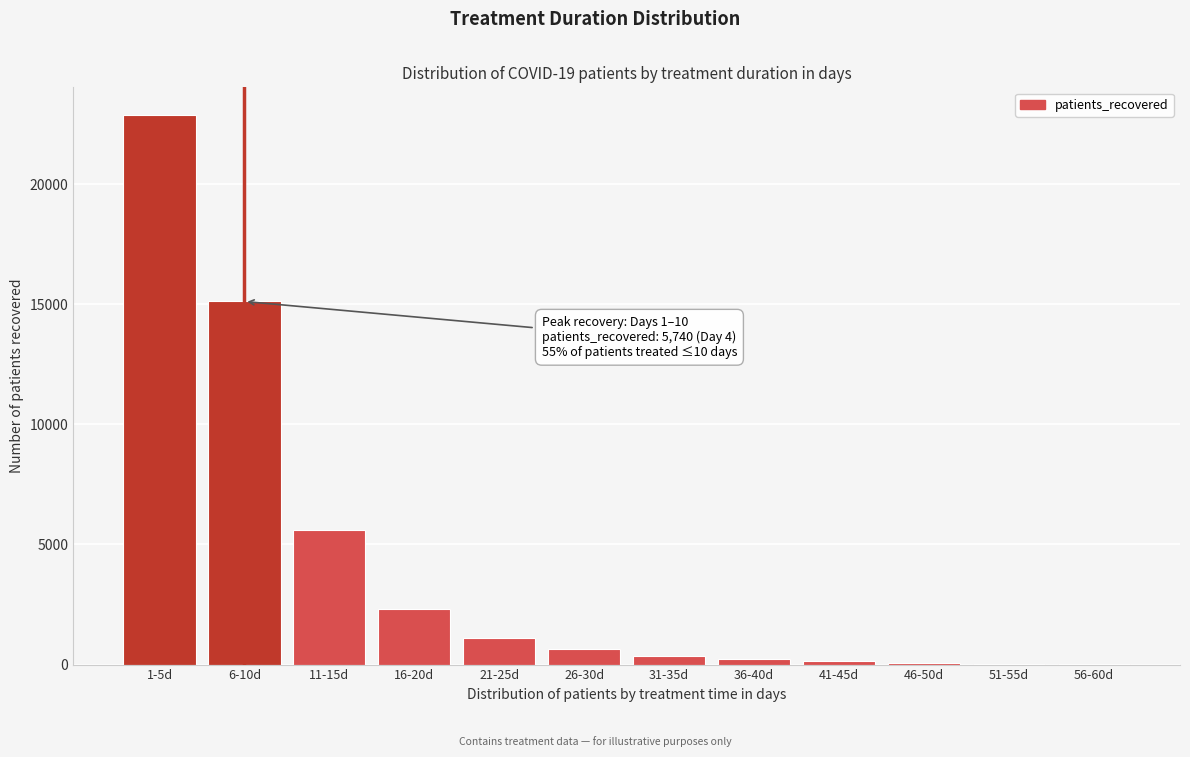

Which has a higher value, 6-10d or 26-30d?

6-10d